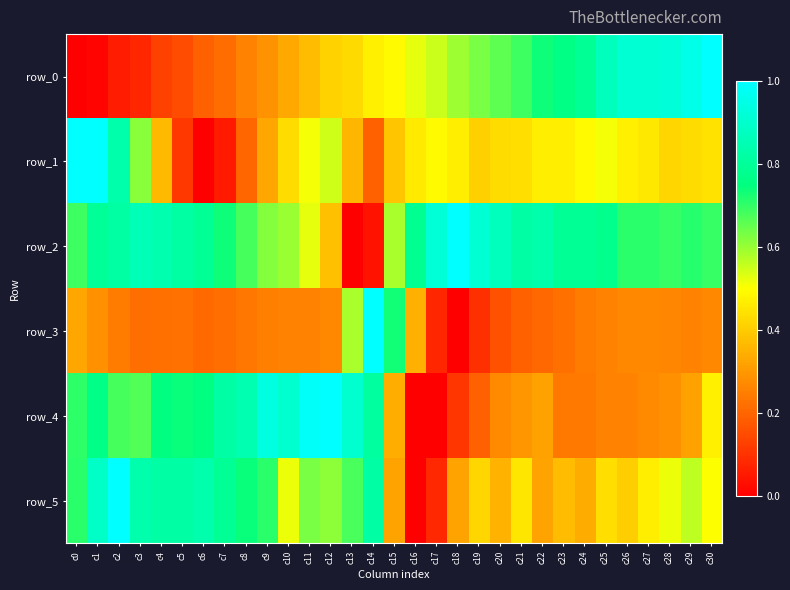

The row_3 series shows 0.4 at c29. True or false?

False